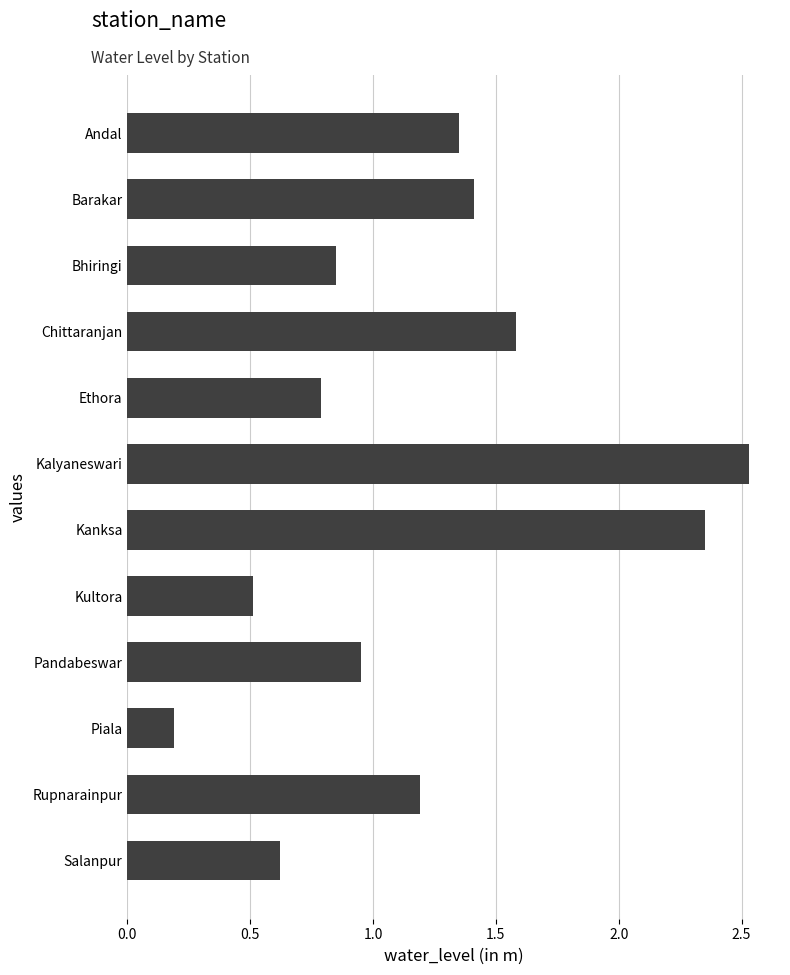

List the labels in order of value, largest first.

Kalyaneswari, Kanksa, Chittaranjan, Barakar, Andal, Rupnarainpur, Pandabeswar, Bhiringi, Ethora, Salanpur, Kultora, Piala